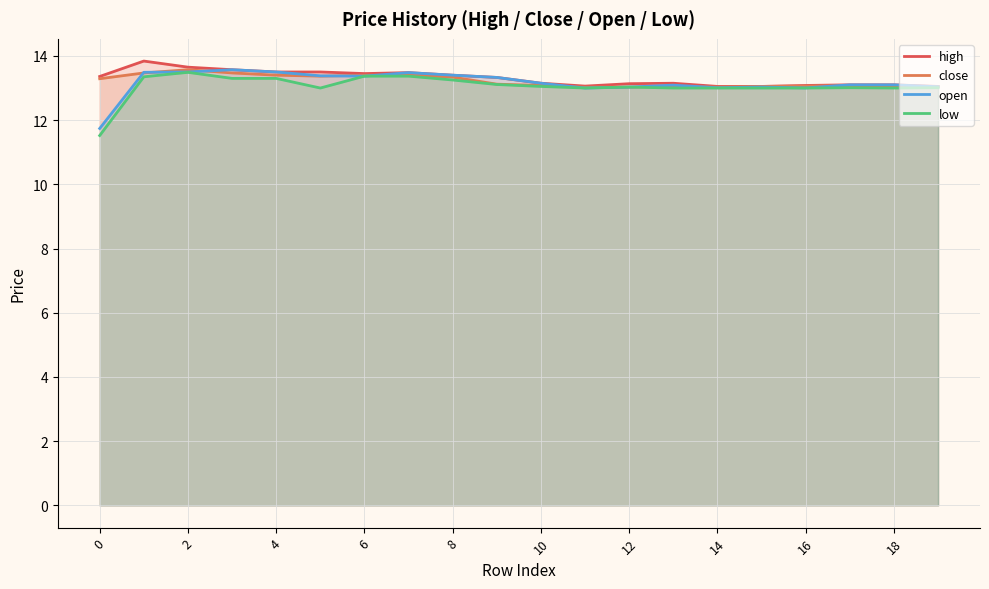

The value of open at 6 is 19.3. True or false?

False